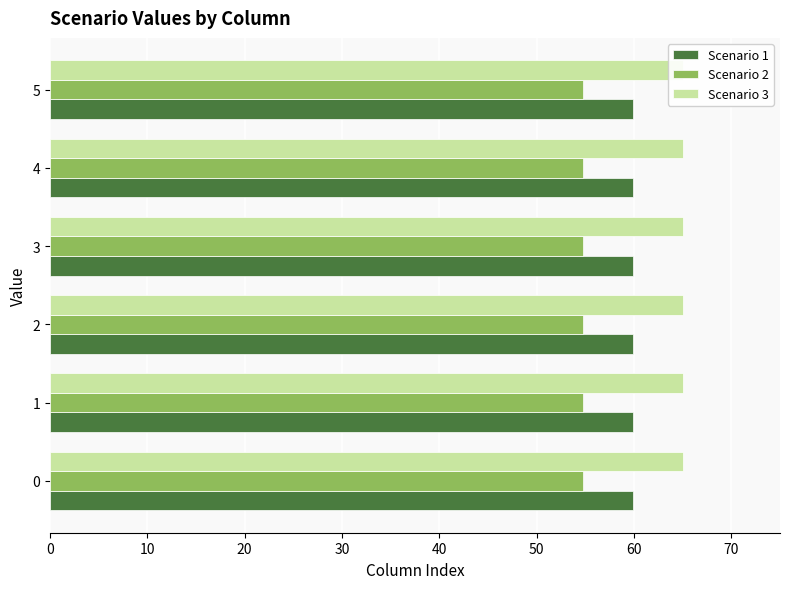

What is the value of the Scenario 1 bar at the 2nd from the left?

59.9